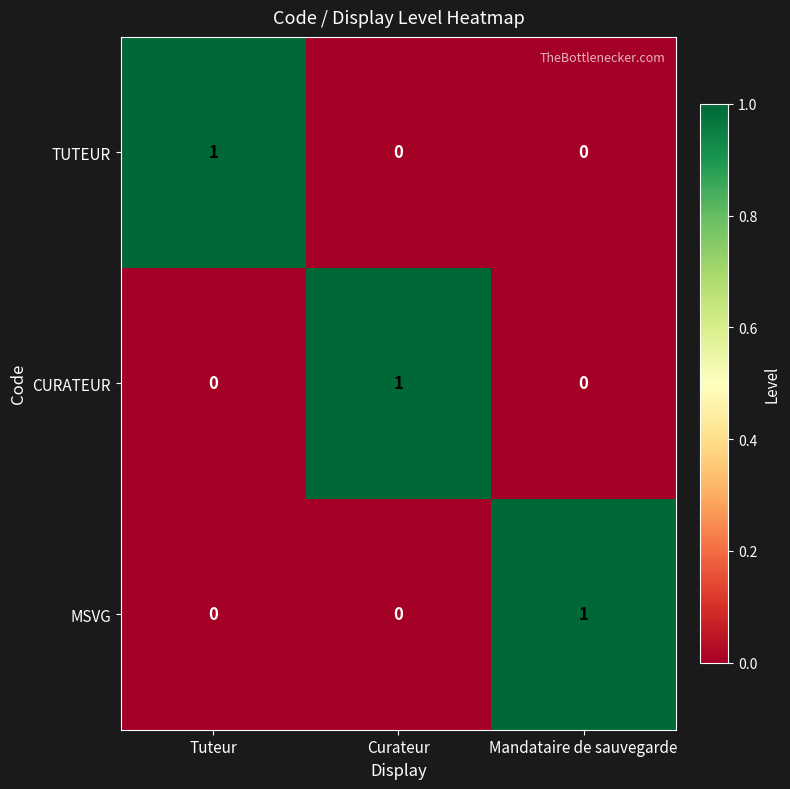

Is it true that MSVG equals 2 at Mandataire de sauvegarde?

False